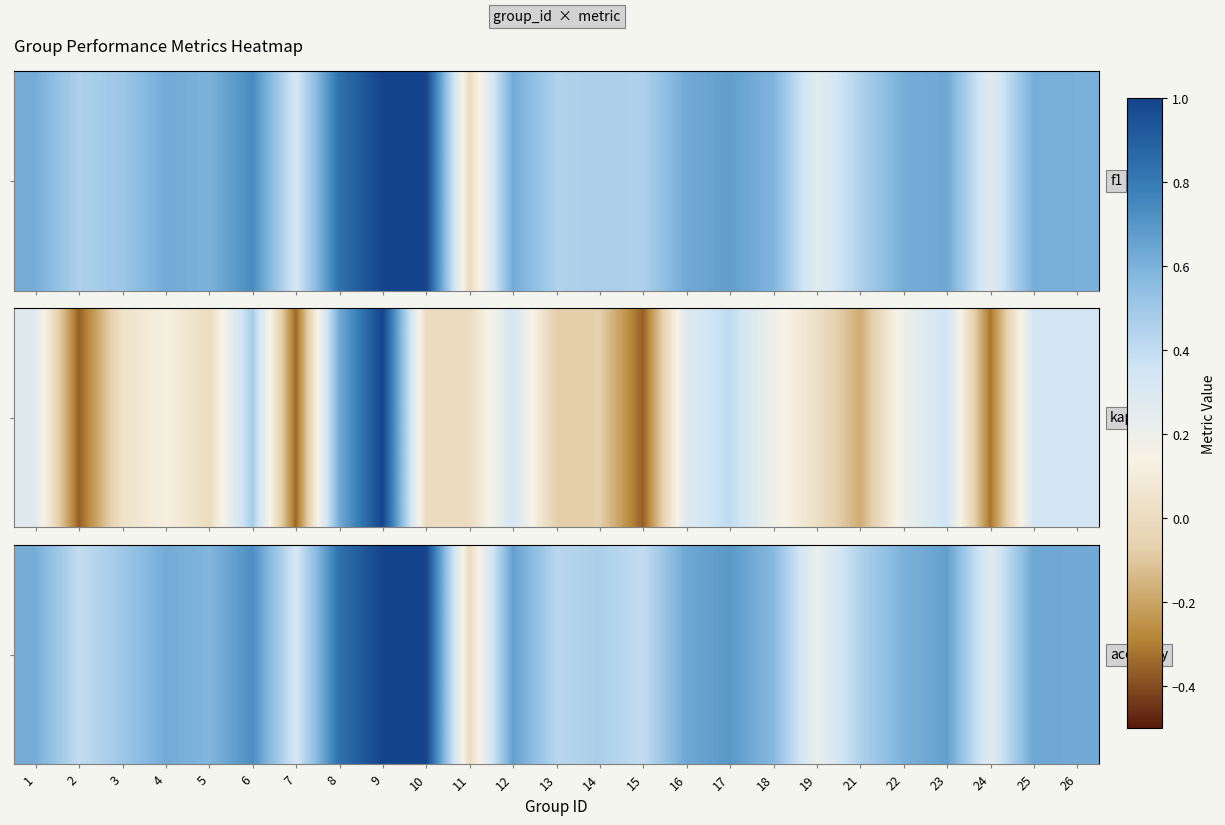

Is it true that the value at 21 is 0.5?

True